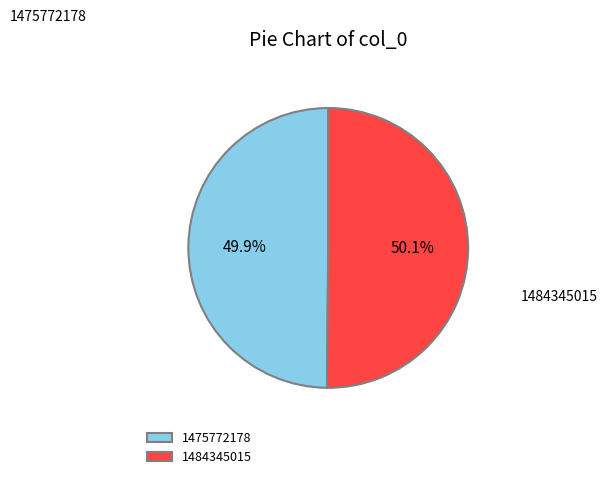

Combined, do 1475772178 and 1484345015 account for over 50%?

Yes